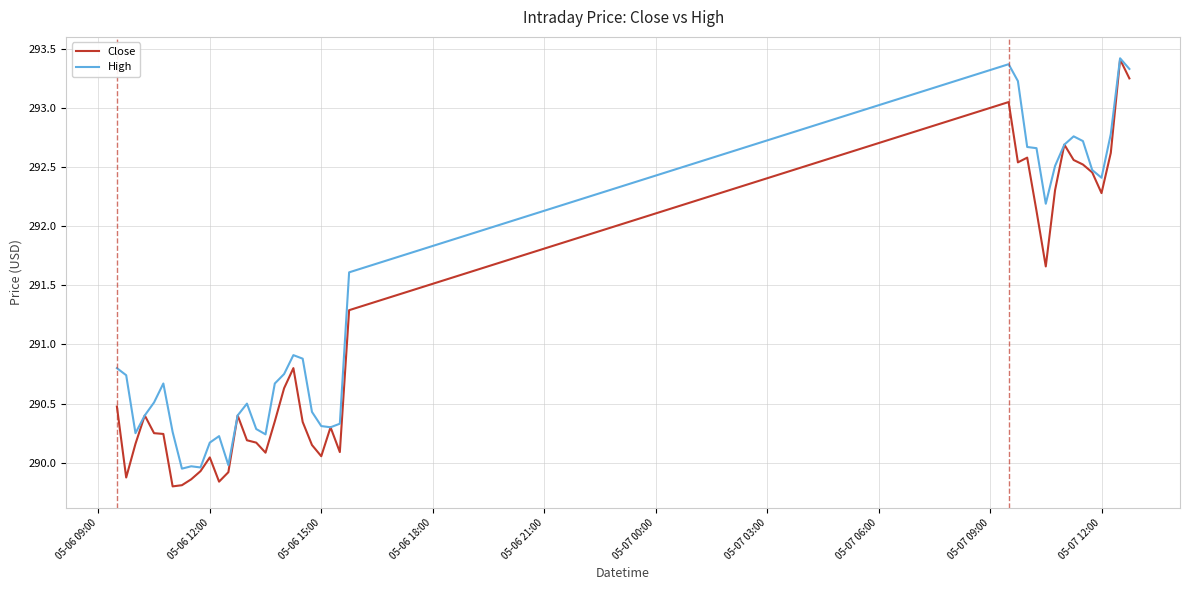

Which series has the largest total across all categories?

High